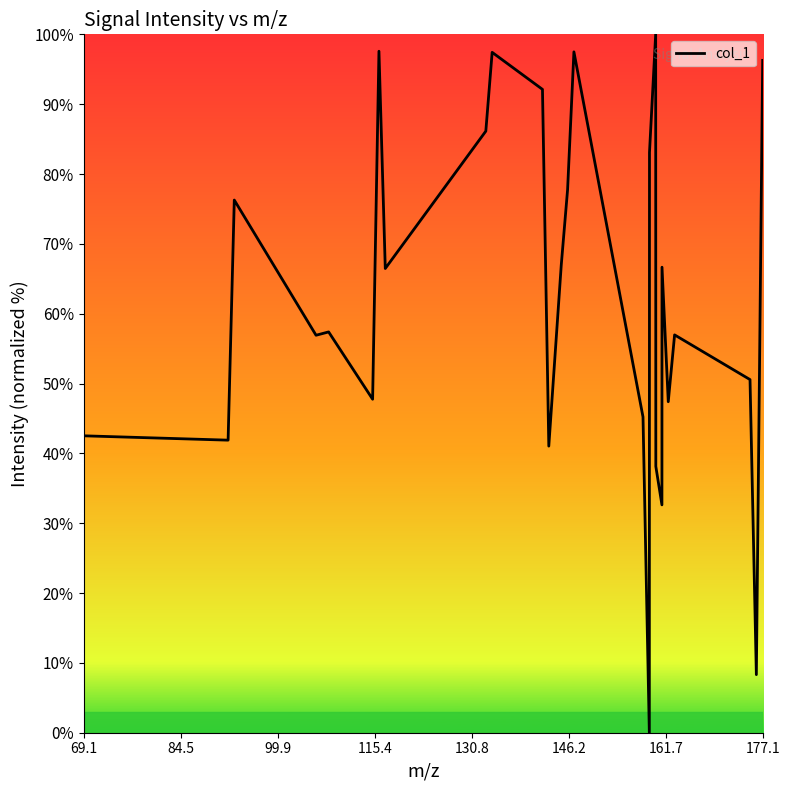

What is the difference between the maximum and minimum values?

100.0